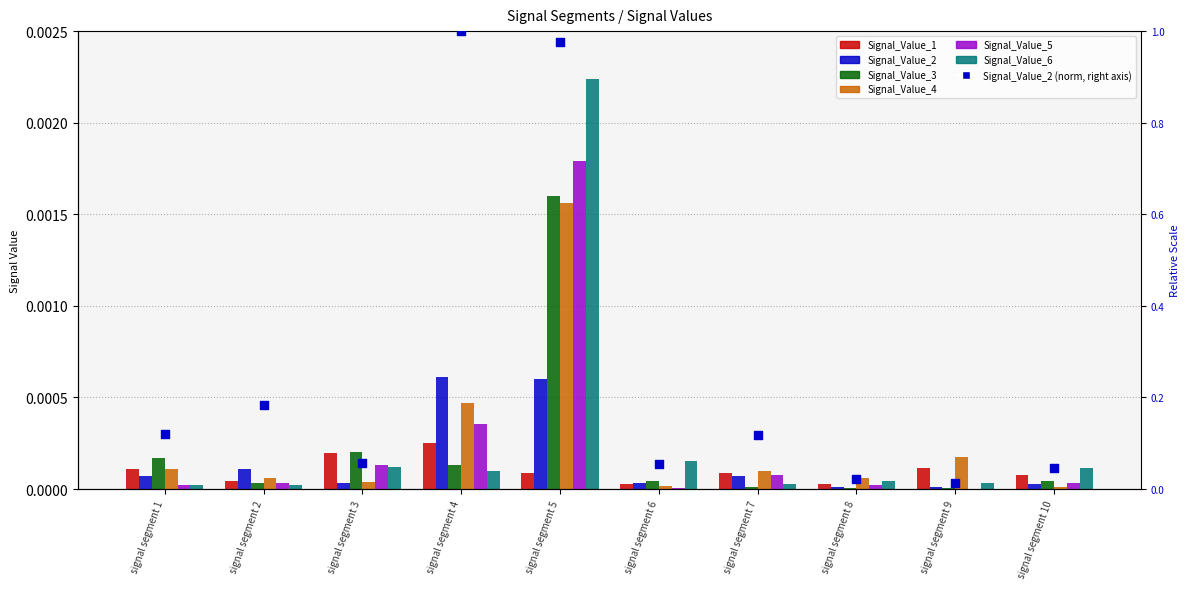

What are all the series names shown in the legend?

Signal_Value_1, Signal_Value_2, Signal_Value_3, Signal_Value_4, Signal_Value_5, Signal_Value_6